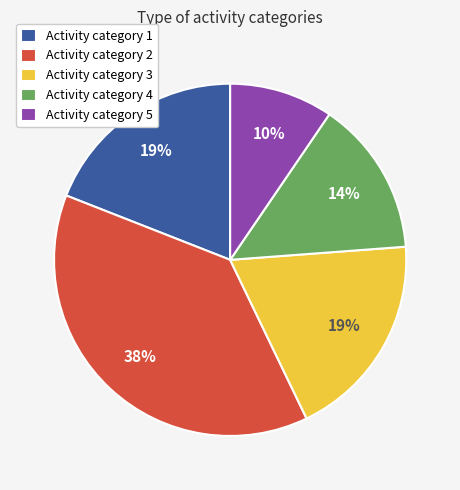

Which slice is the largest?

Activity category 2